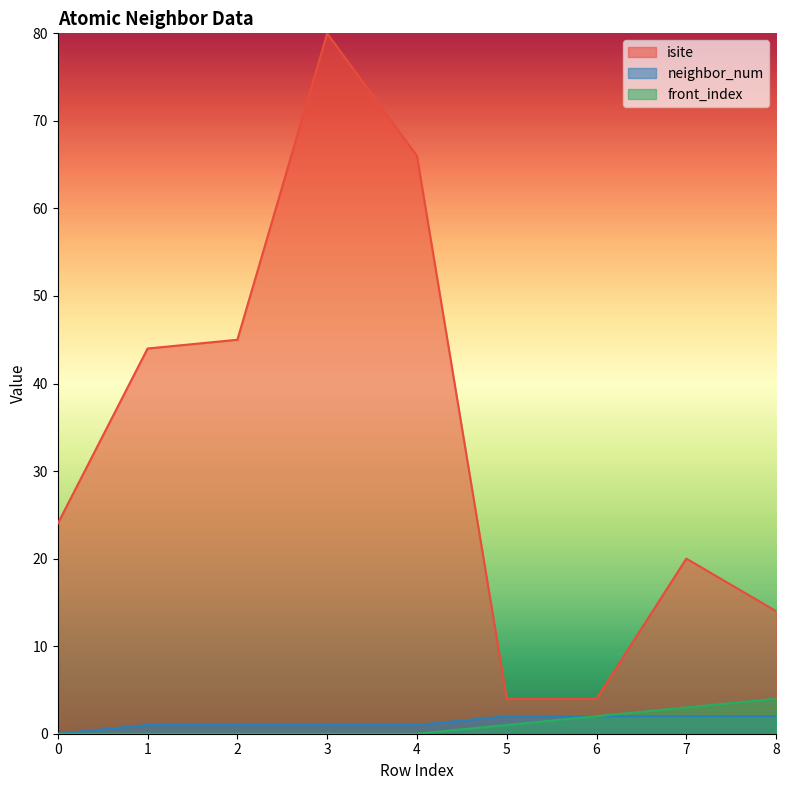

Reading left to right, transcribe all the data shown in this chart.

isite: 0=24	1=44	2=45	3=80	4=66	5=4	6=4	7=20	8=14
neighbor_num: 0=0	1=1	2=1	3=1	4=1	5=2	6=2	7=2	8=2
front_index: 0=0	1=0	2=0	3=0	4=0	5=1	6=2	7=3	8=4